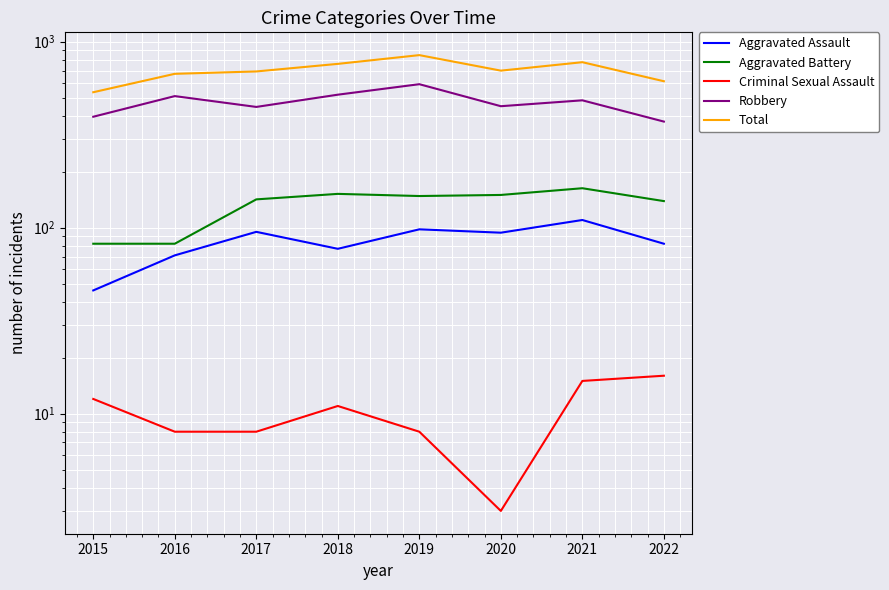

At 2019, list the series in order from largest to smallest.

Total, Robbery, Aggravated Battery, Aggravated Assault, Criminal Sexual Assault